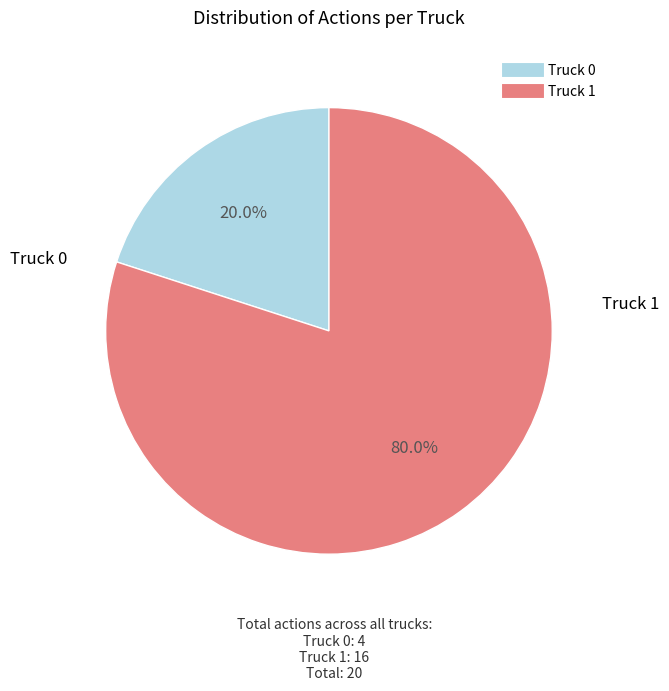

What is the largest slice in the pie chart?

Truck 1